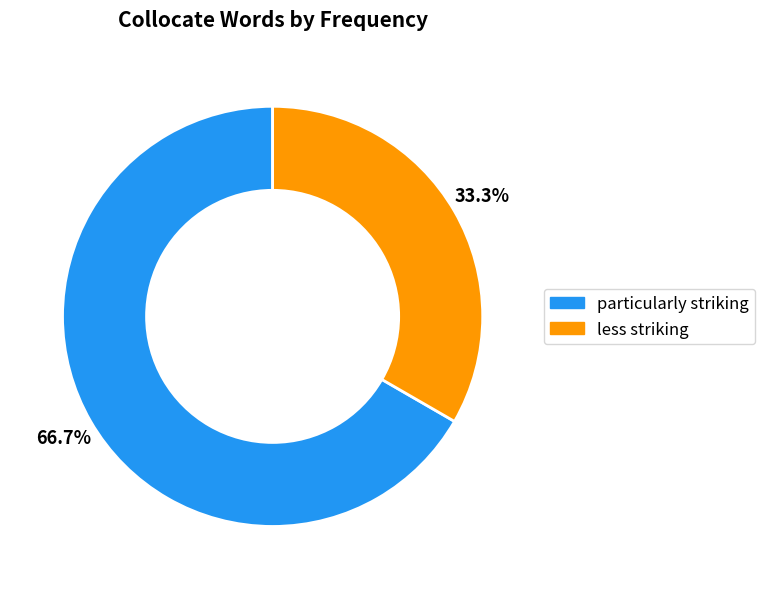

What is the total percentage of particularly striking and less striking?

100.0%